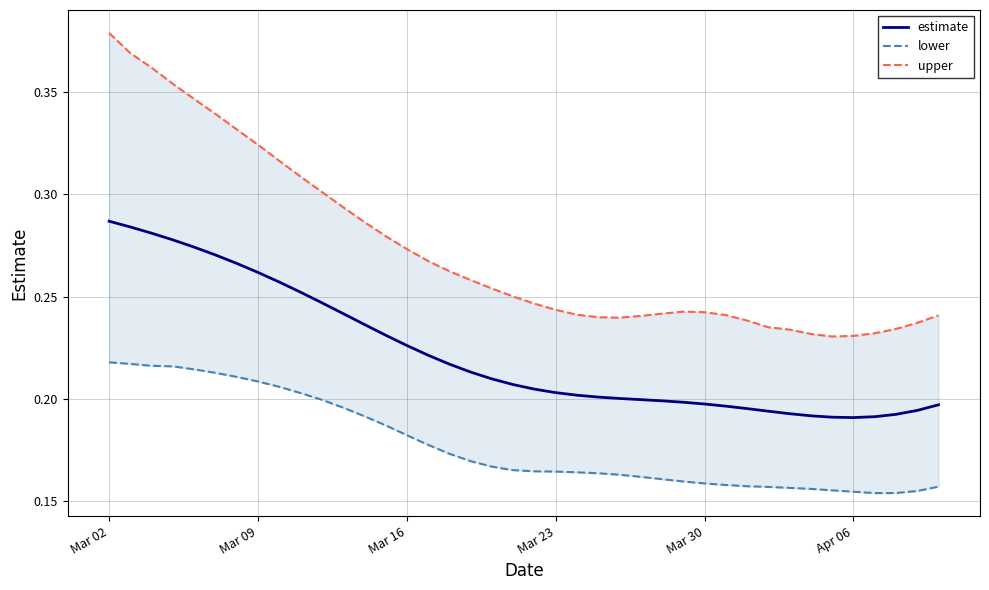

True or false: lower and upper intersect in this chart.

False